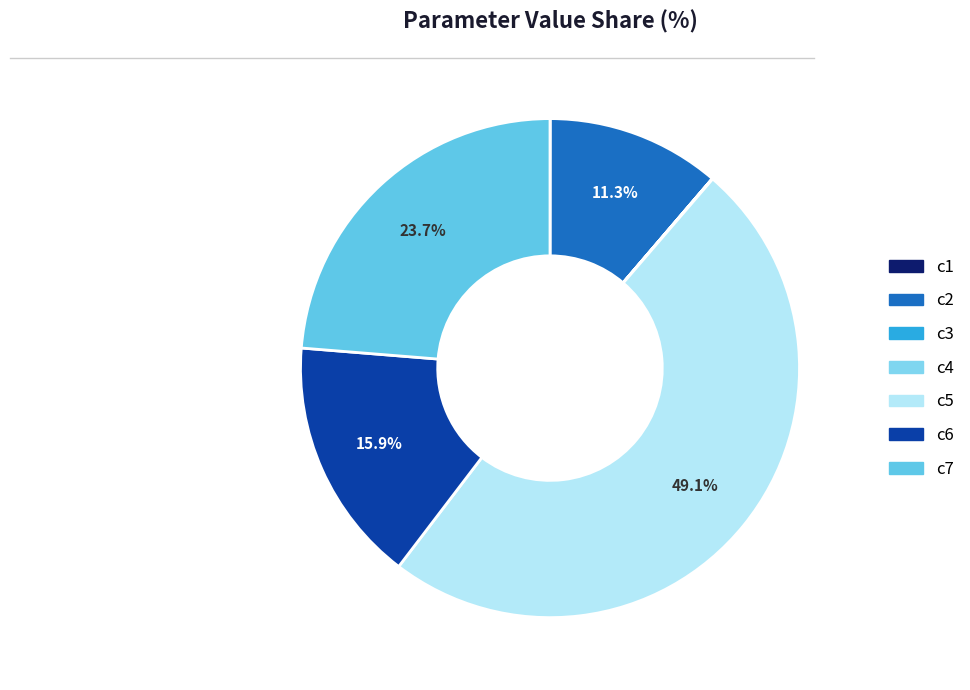

The c3 slice represents 0% of the pie. True or false?

True